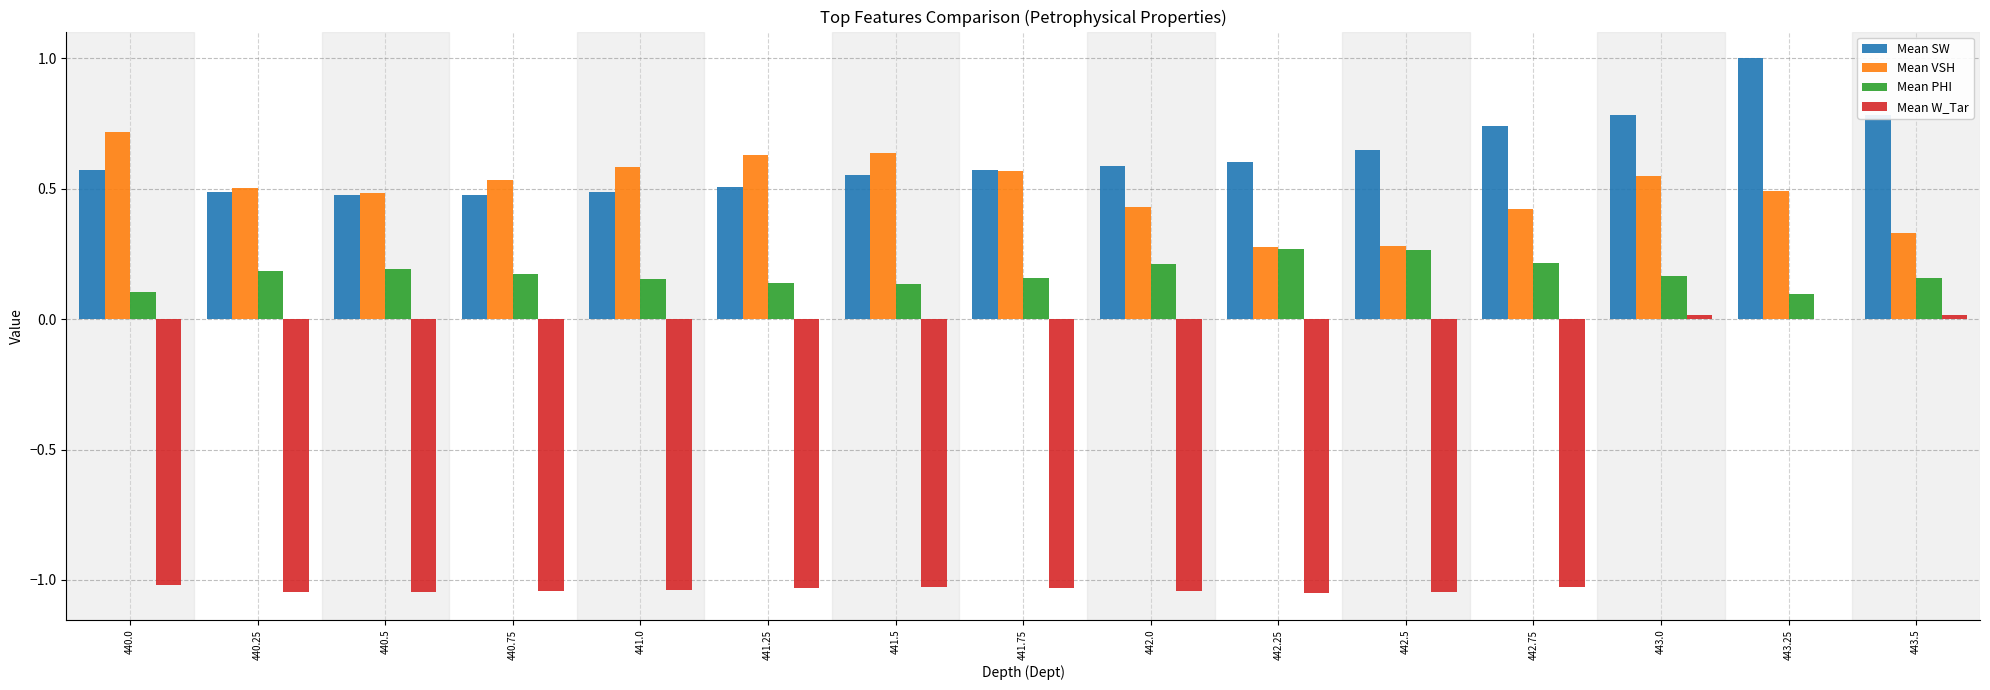

Which label corresponds to the largest value in the chart?

443.25